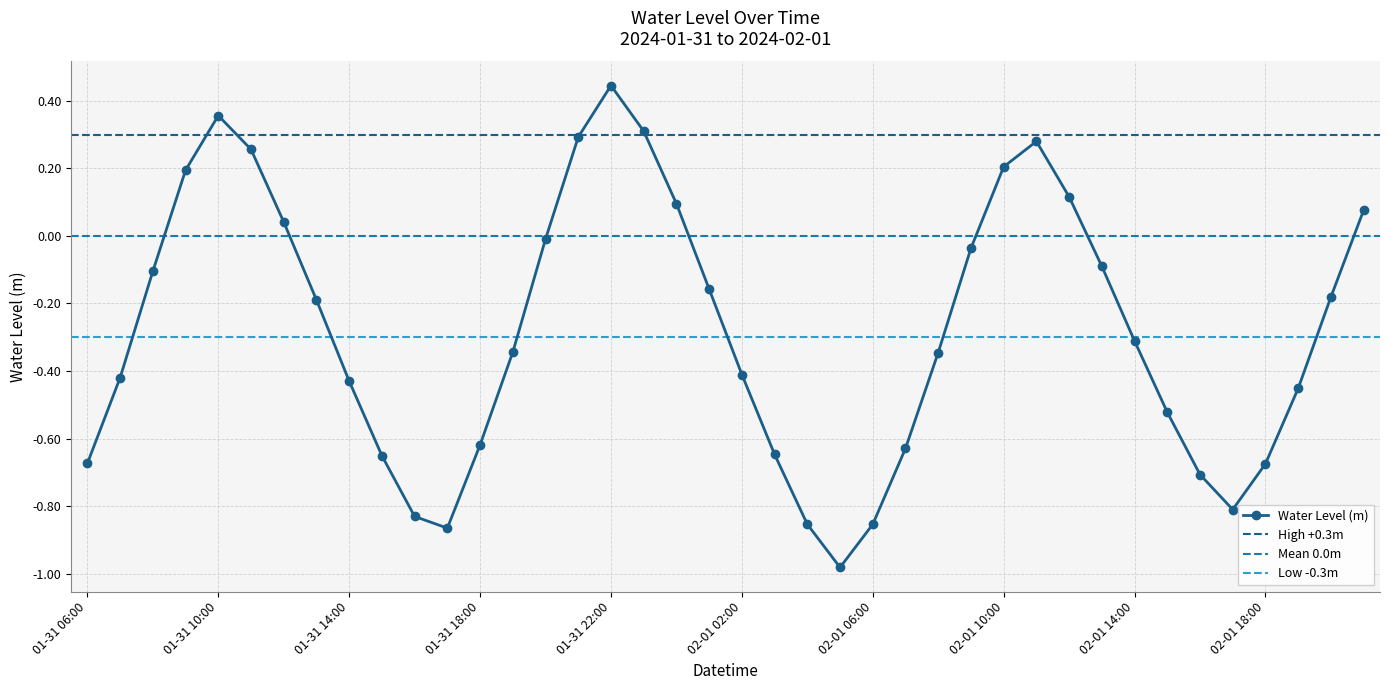

What is the change in value from 02-01 09:00 to 02-01 12:00?

+0.2